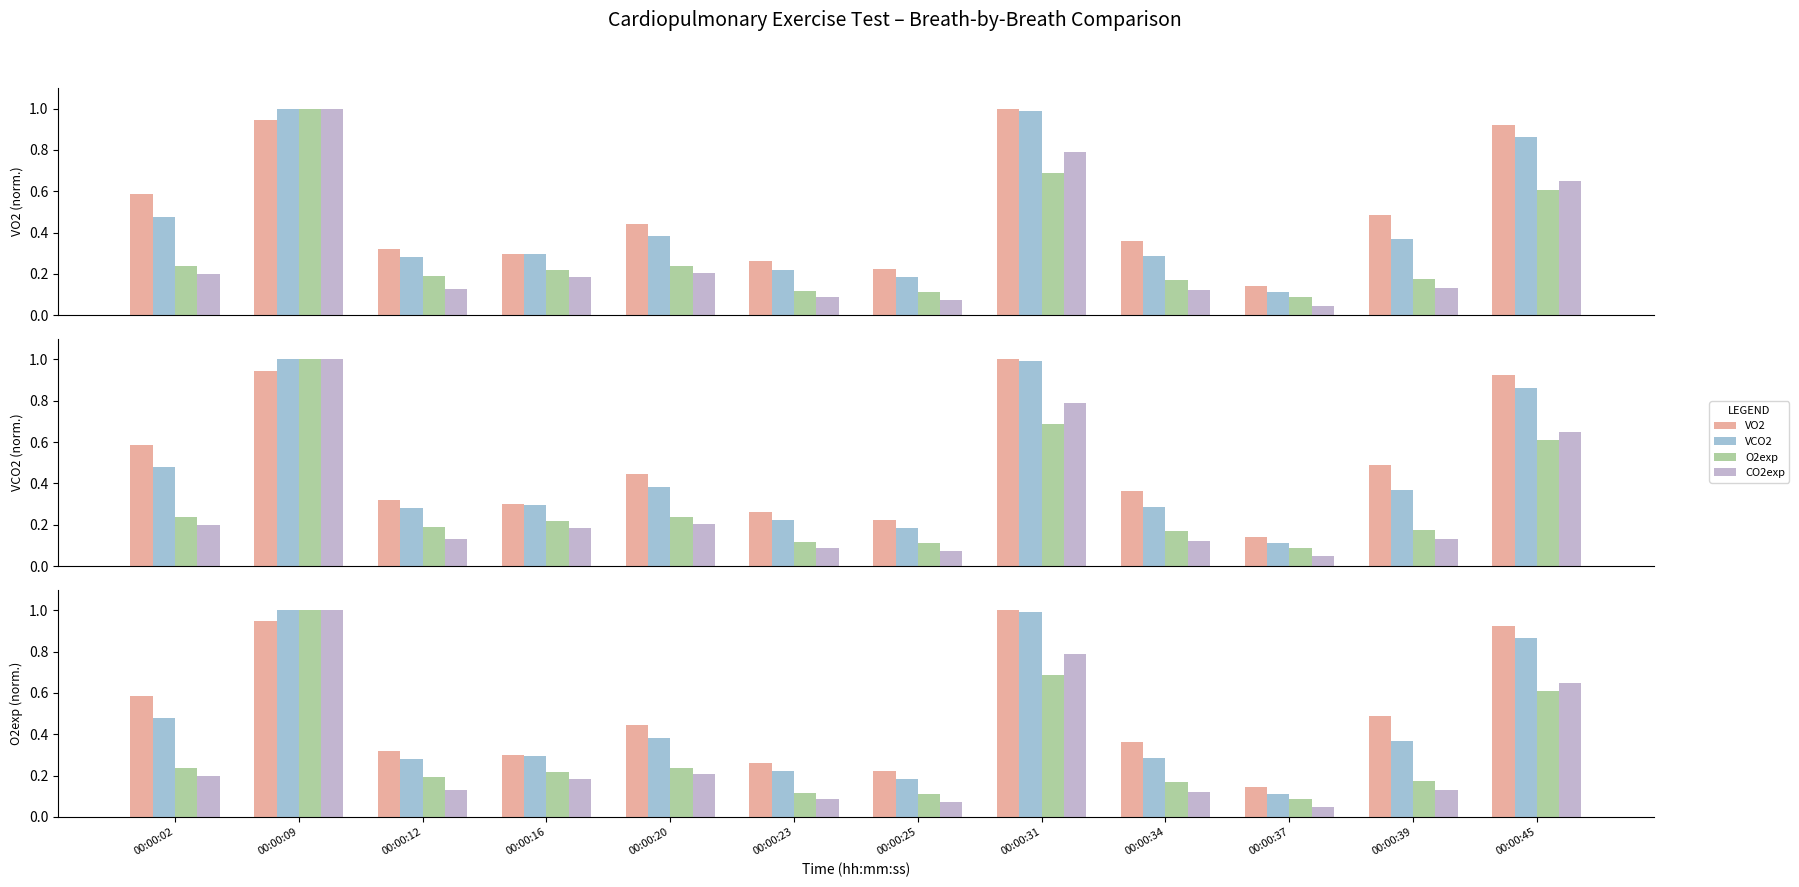

List the labels in order of VCO2 value, smallest first.

00:00:37, 00:00:25, 00:00:23, 00:00:12, 00:00:34, 00:00:16, 00:00:39, 00:00:20, 00:00:02, 00:00:45, 00:00:31, 00:00:09